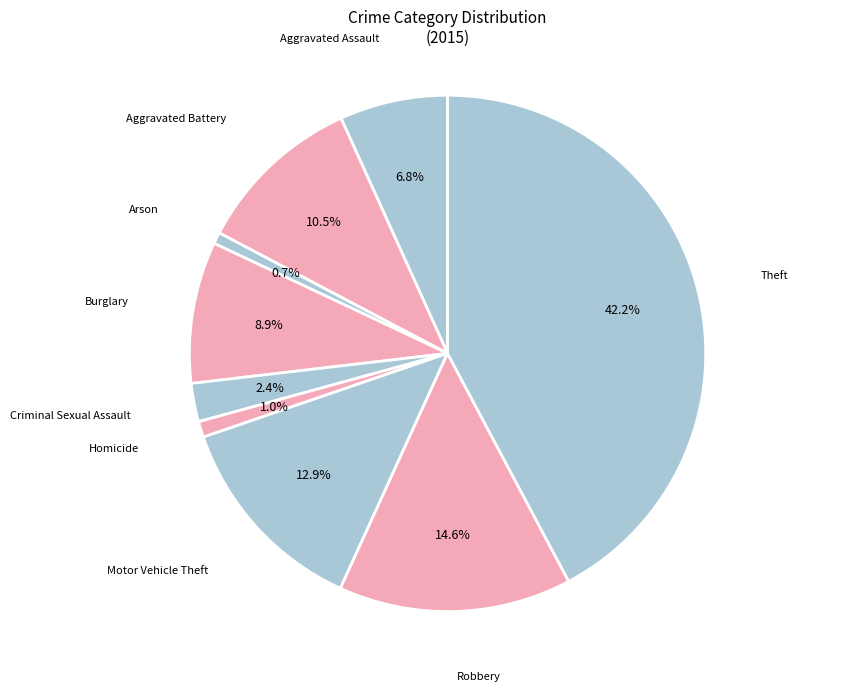

Which slice is the largest?

Theft